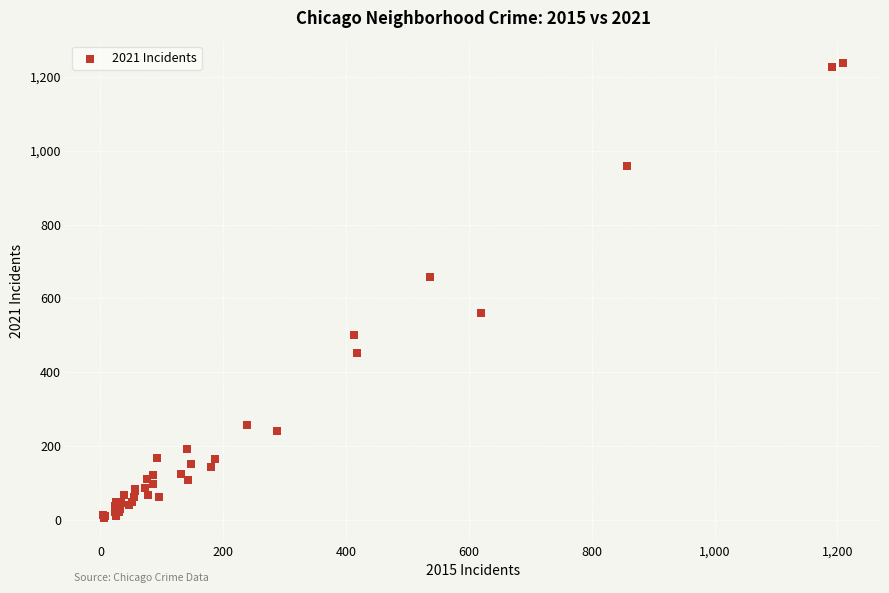

What Y value in the scatter plot is closest to 620?

659